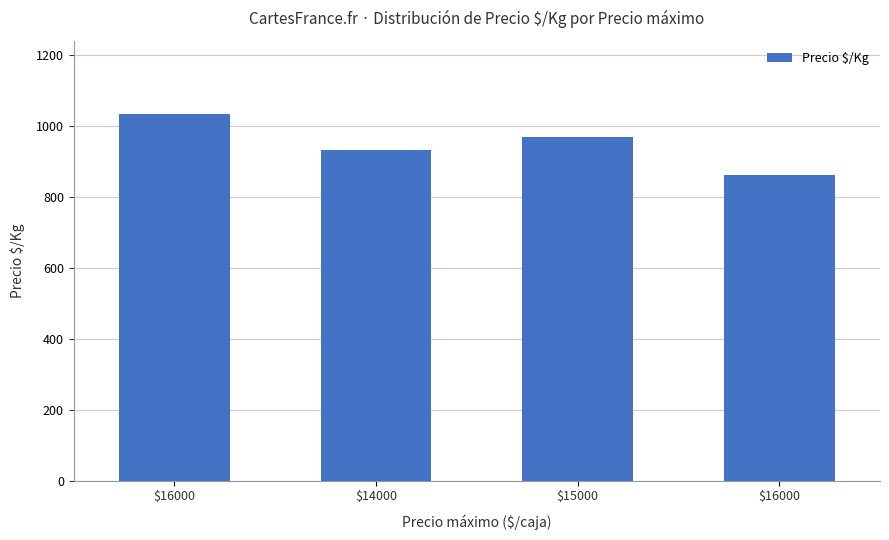

How many series are shown in this chart?

1